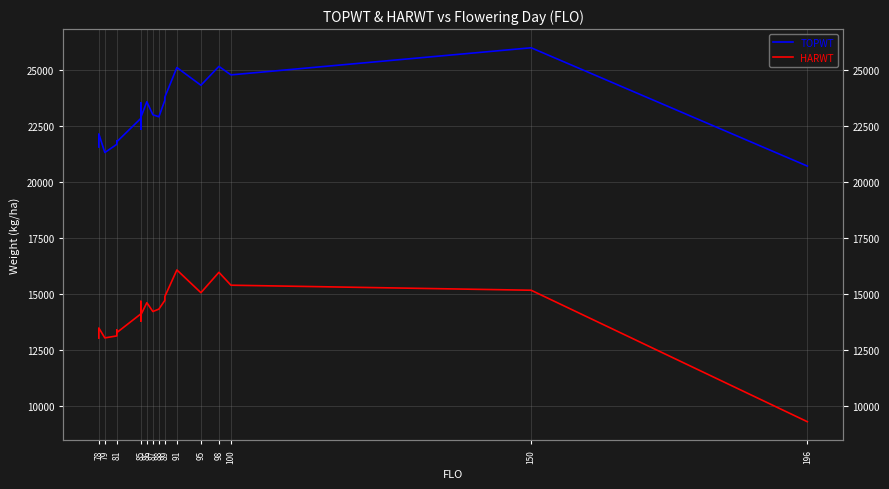

True or false: HARWT and TOPWT cross at least once.

False